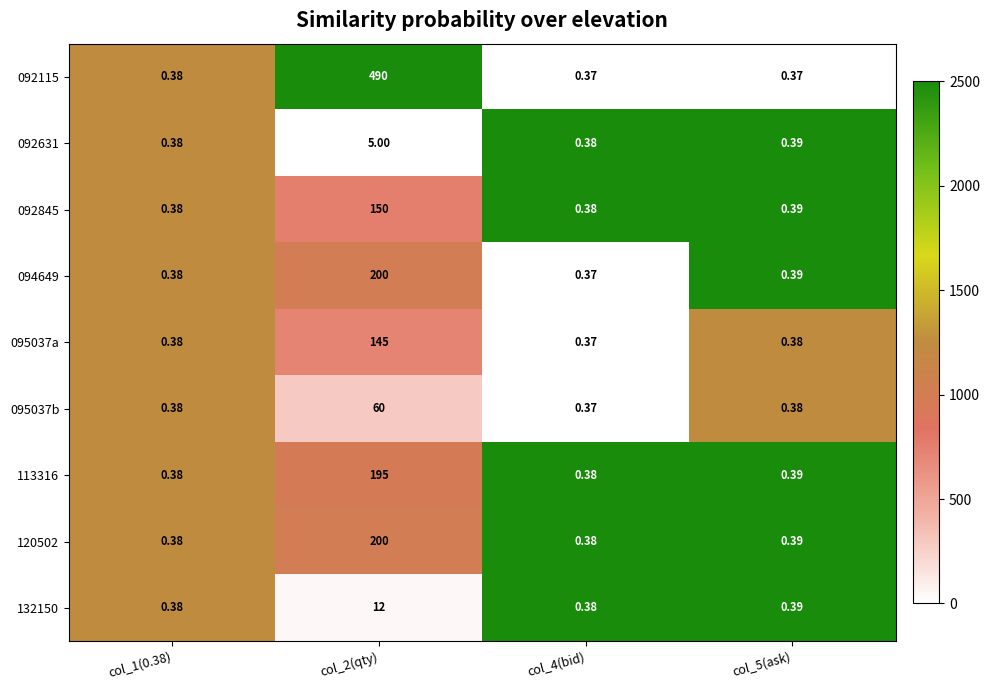

How many data points does each series have?

4